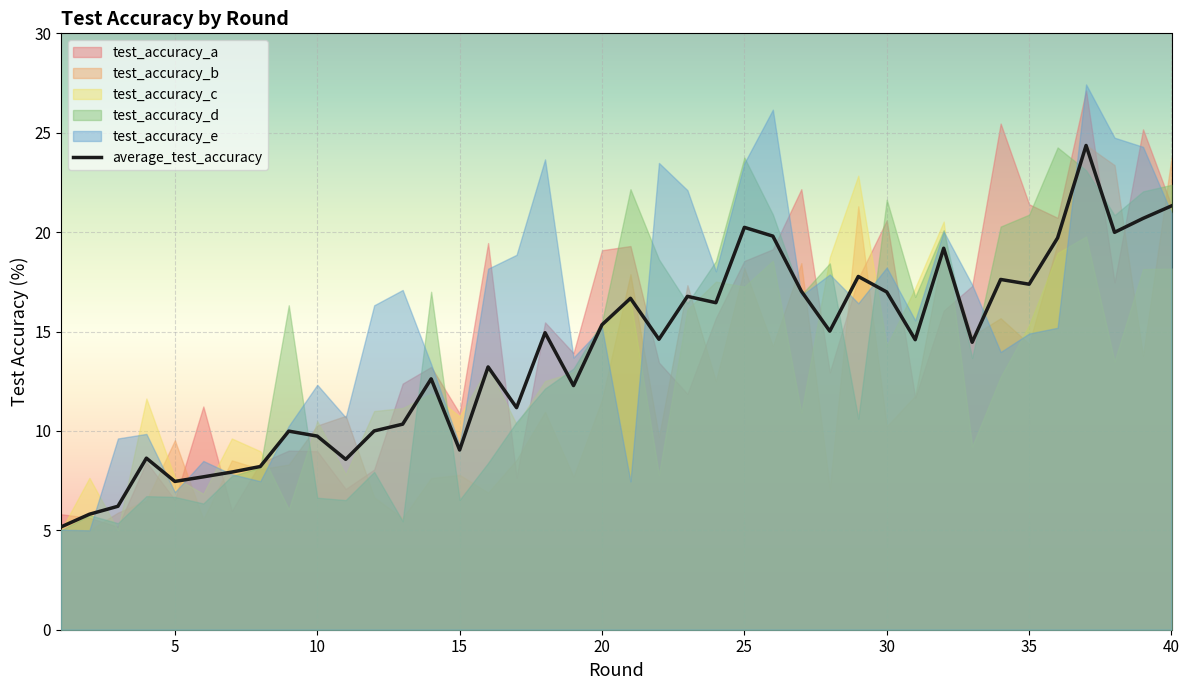

How many data points does each series have?

40